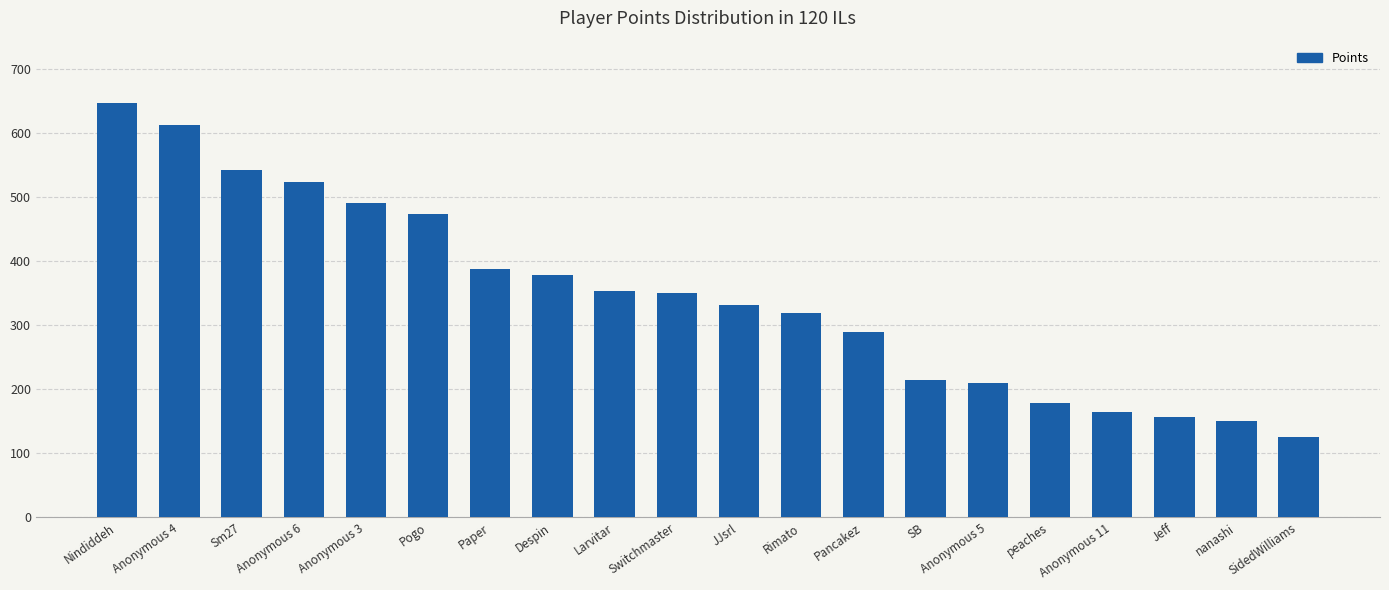

Which label corresponds to the largest value in the chart?

Nindiddeh